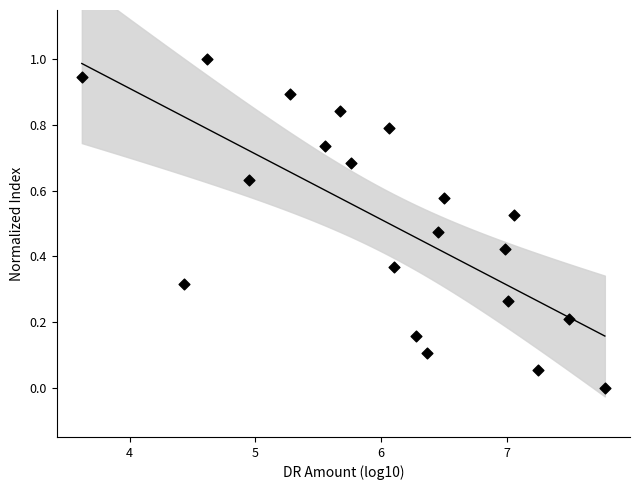

What is the range of X values (max minus min)?

4.2